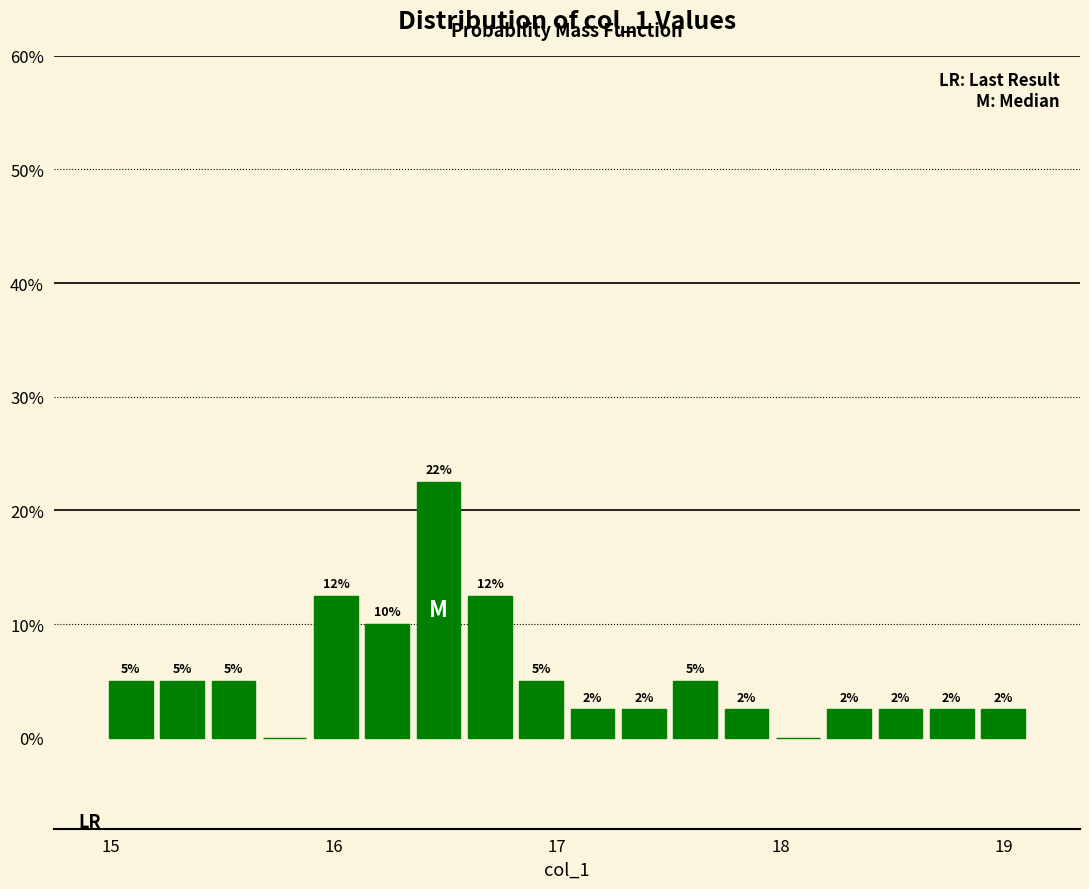

Around what value on the x-axis is the tallest bar? Give the approximate position of its centre, as read against the axis.

16.5